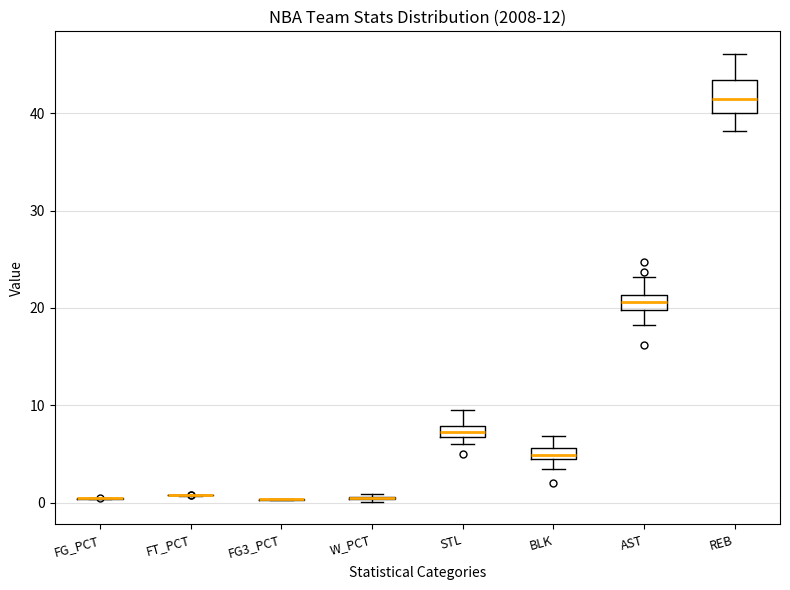

Which box is the tallest, from its lower edge to its upper edge?

REB